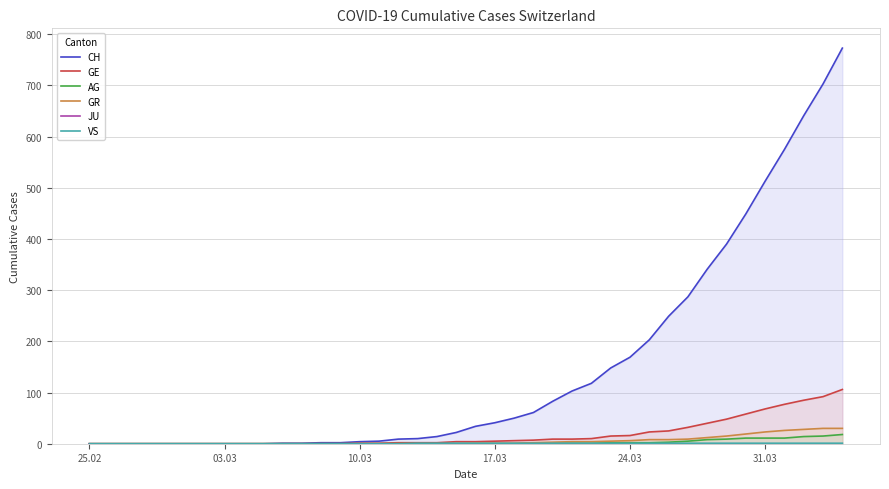

What is the difference between the maximum and minimum values in the GE series?

106